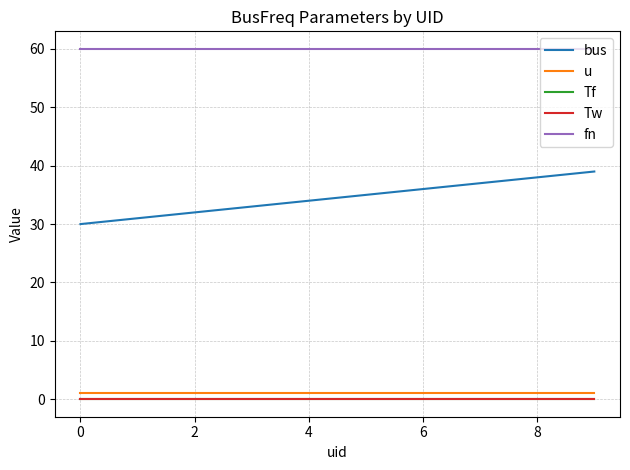

Does the chart display data point markers on the line(s)?

No